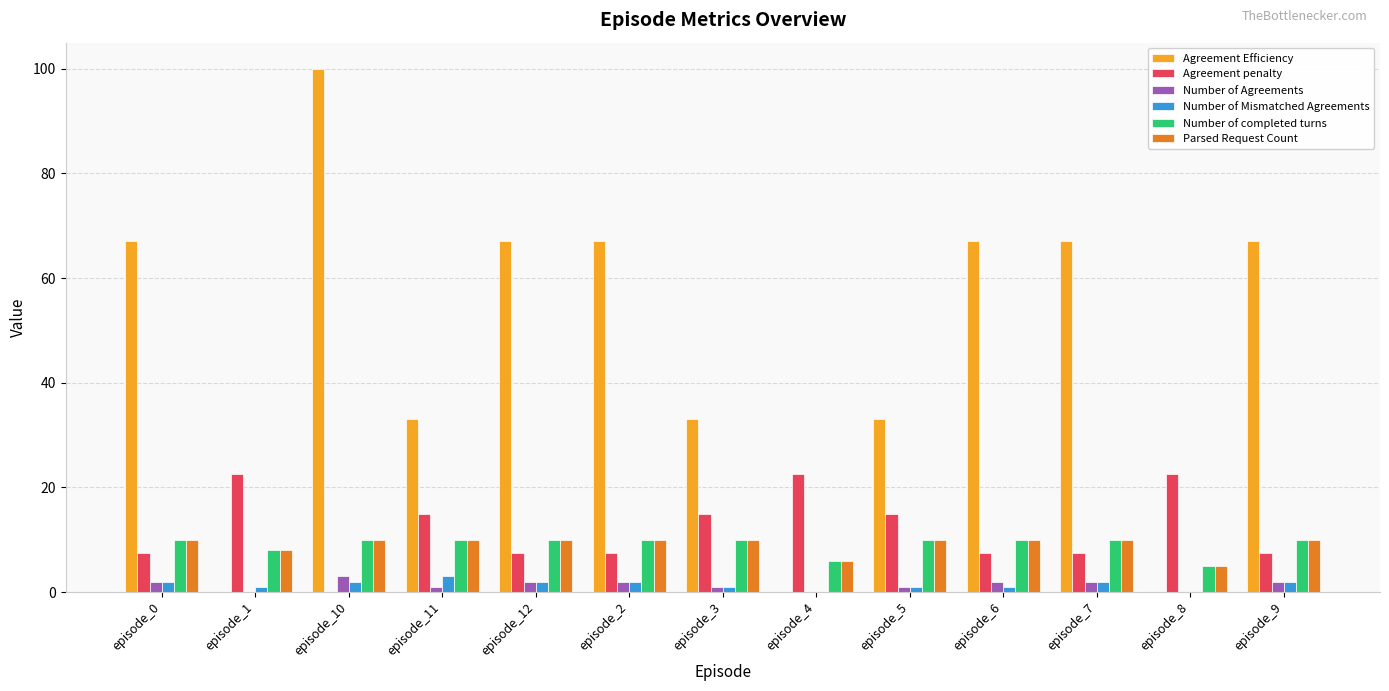

How many series are shown in this chart?

6